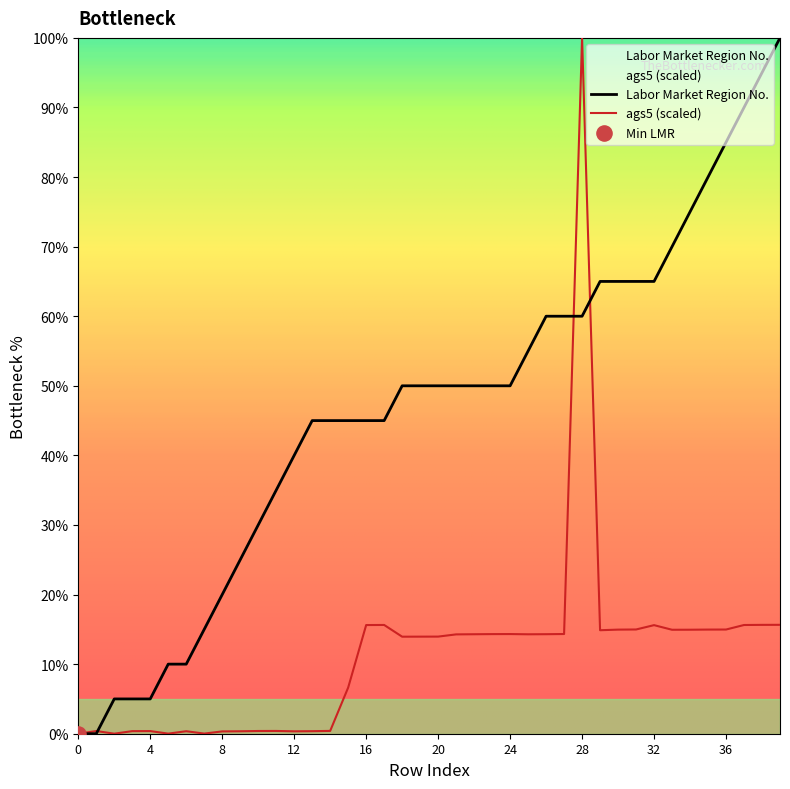

Which series reaches the maximum Y coordinate?

Labor Market Region No.